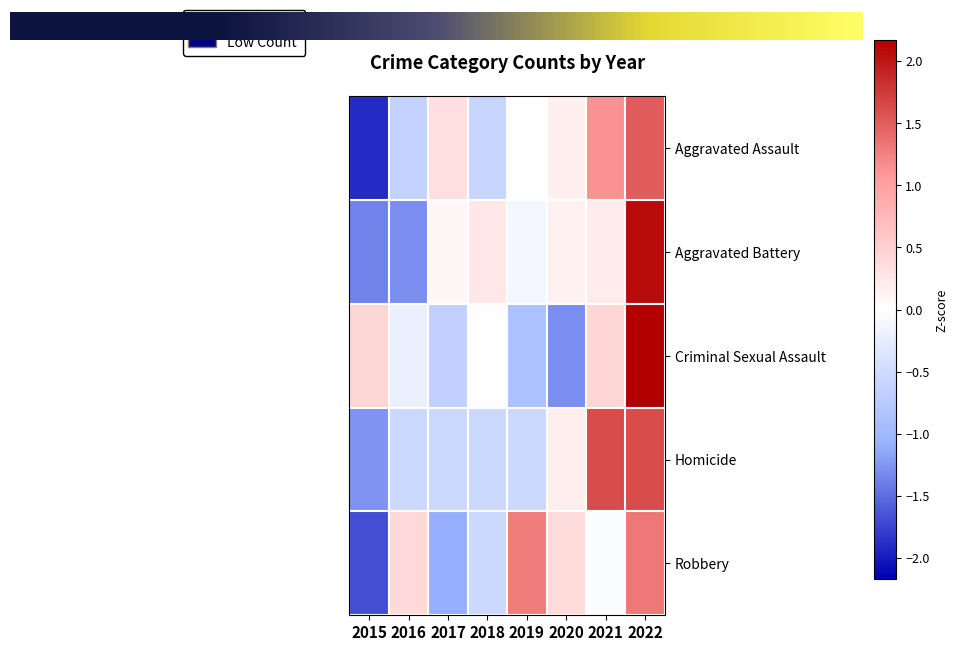

Rank the categories by Aggravated Battery value from lowest to highest.

2015, 2016, 2019, 2017, 2020, 2021, 2018, 2022